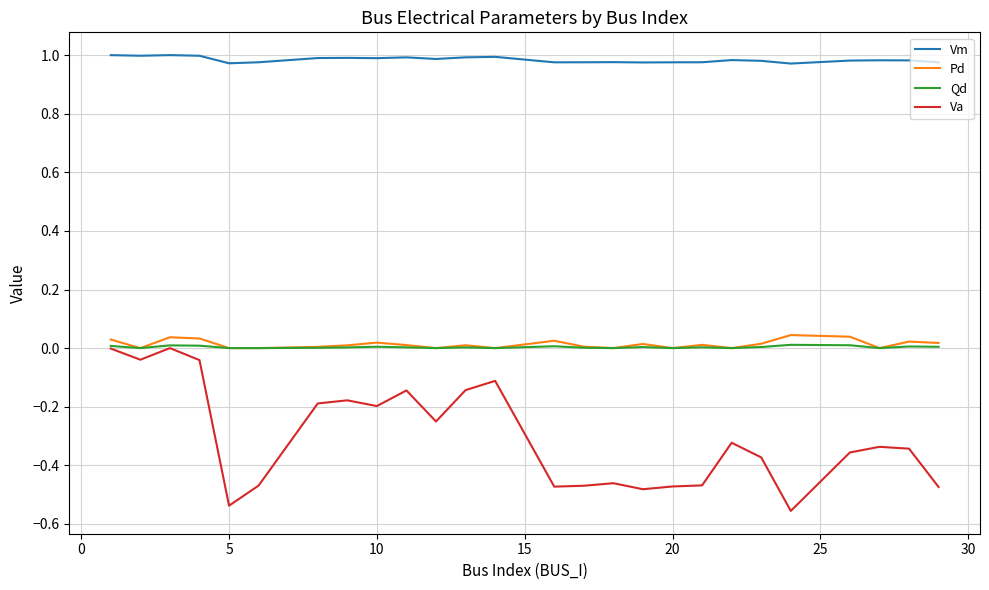

True or false: Qd and Vm intersect in this chart.

False